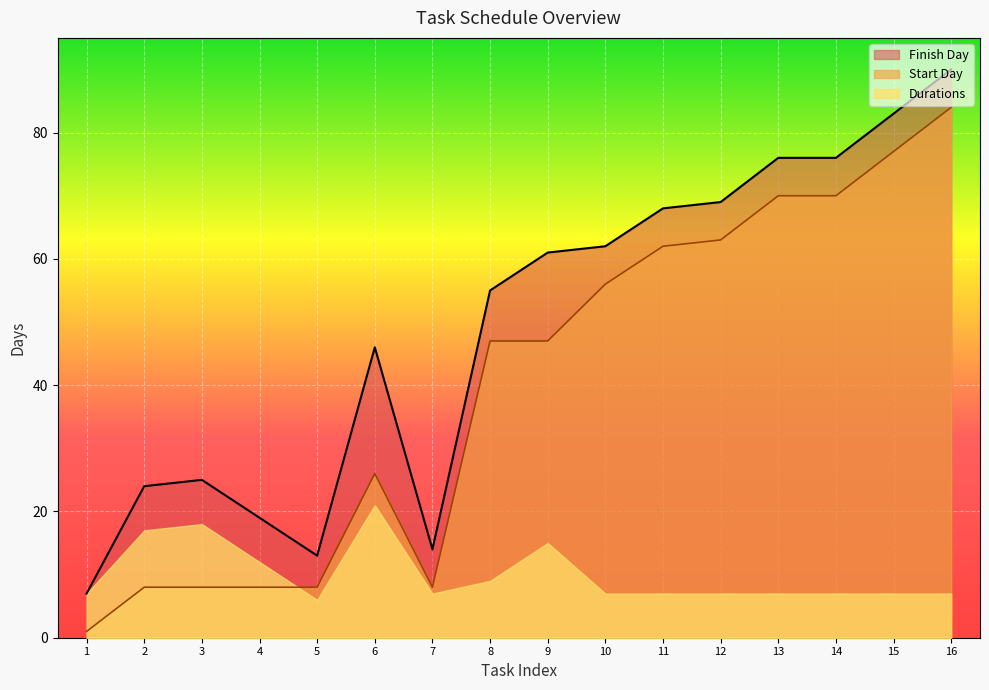

What is the sum of all Start Day values?

643